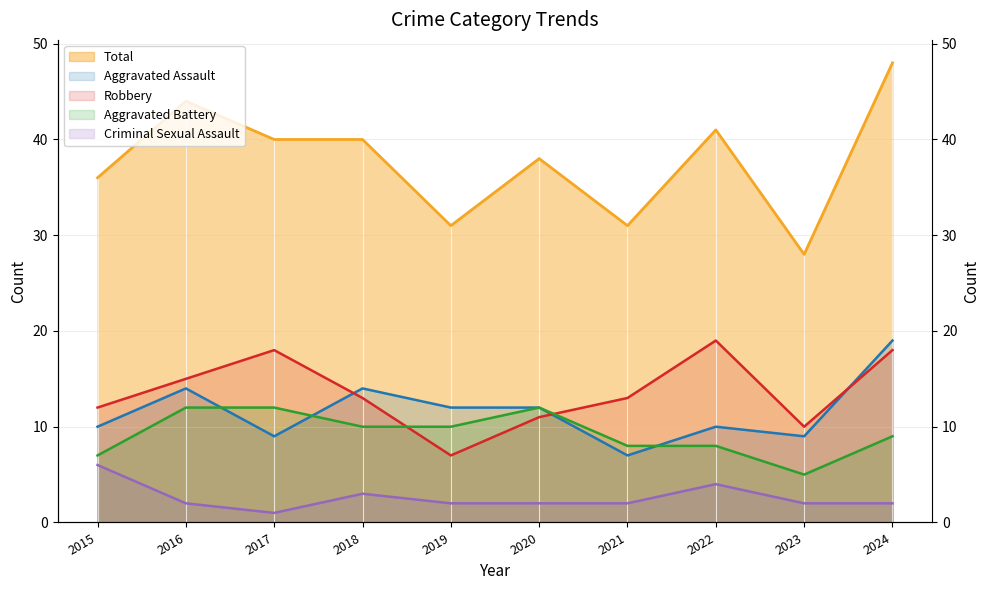

What are all the series names shown in the legend?

Aggravated Assault, Aggravated Battery, Criminal Sexual Assault, Robbery, Total